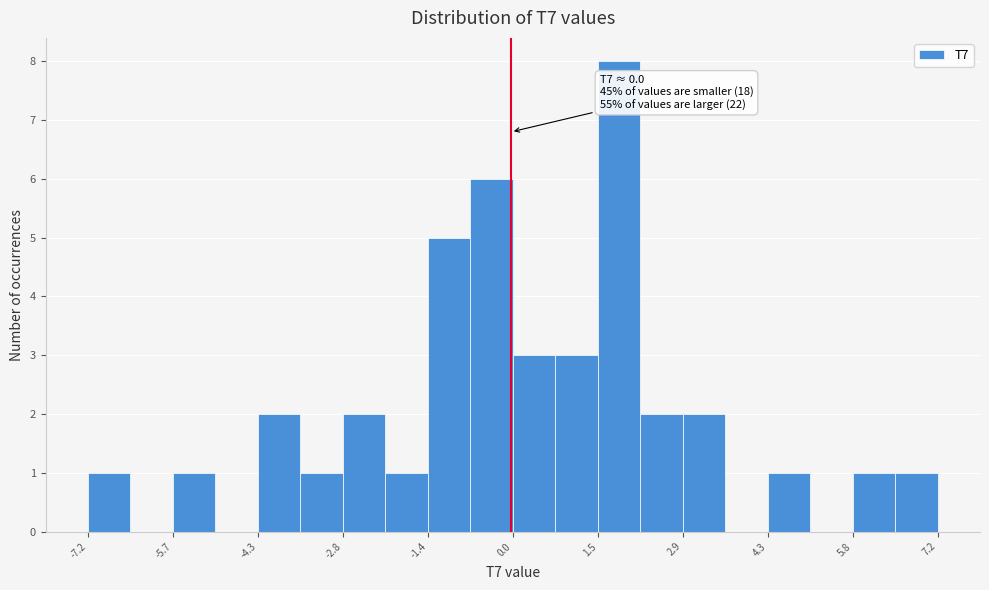

Around what value on the x-axis is the tallest bar? Give the approximate position of its centre, as read against the axis.

1.8